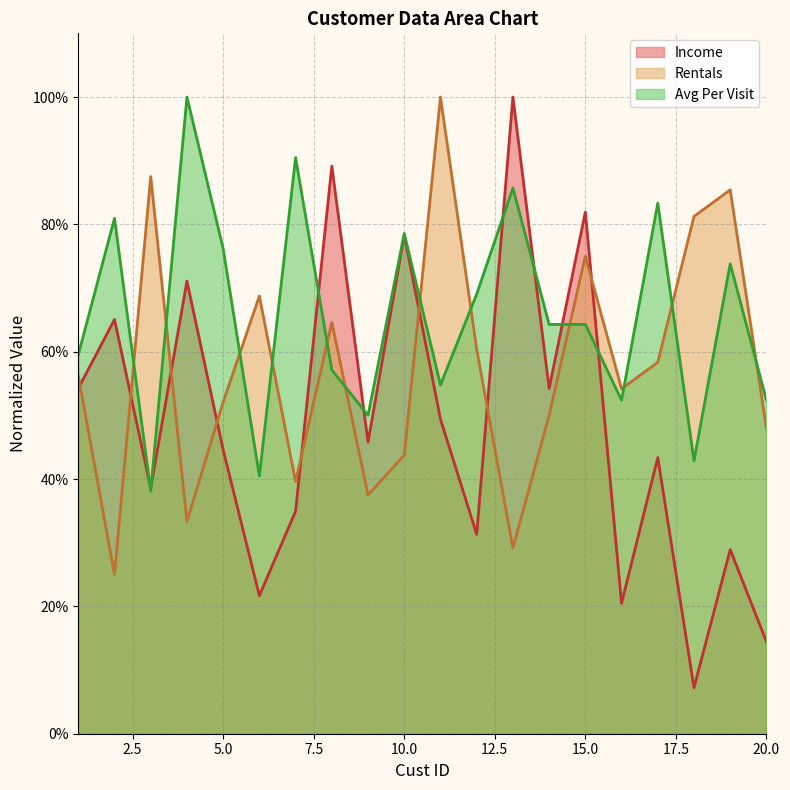

Between 2 and 20, which series saw the biggest shift?

Income